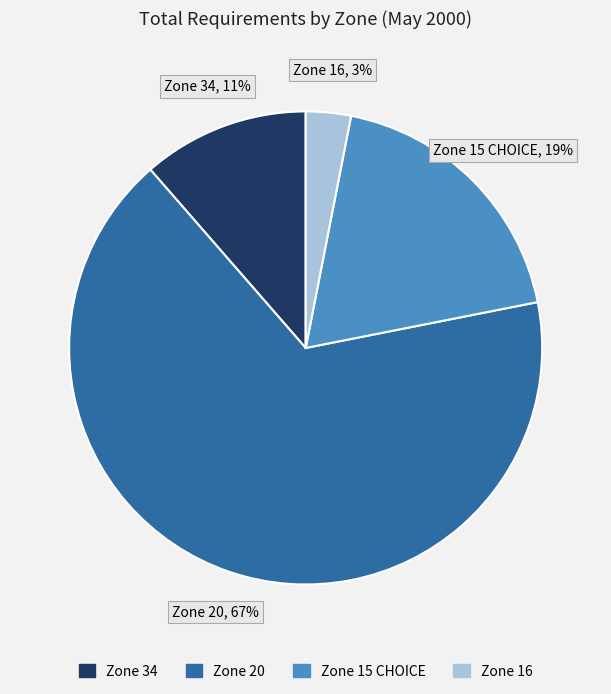

Does any single category account for the majority?

Yes